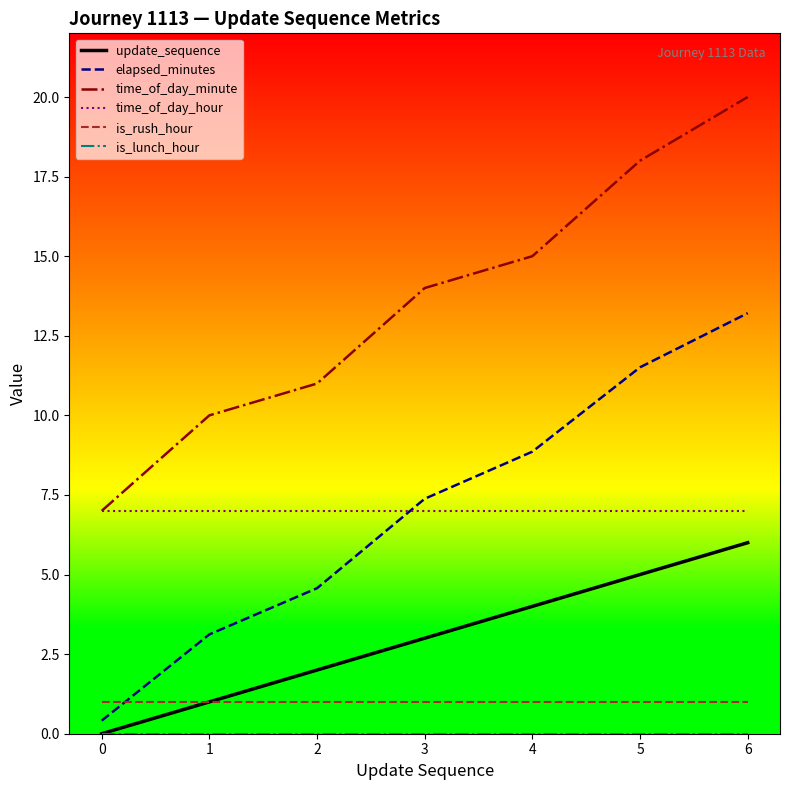

What is the total value across all series at 5?

42.5